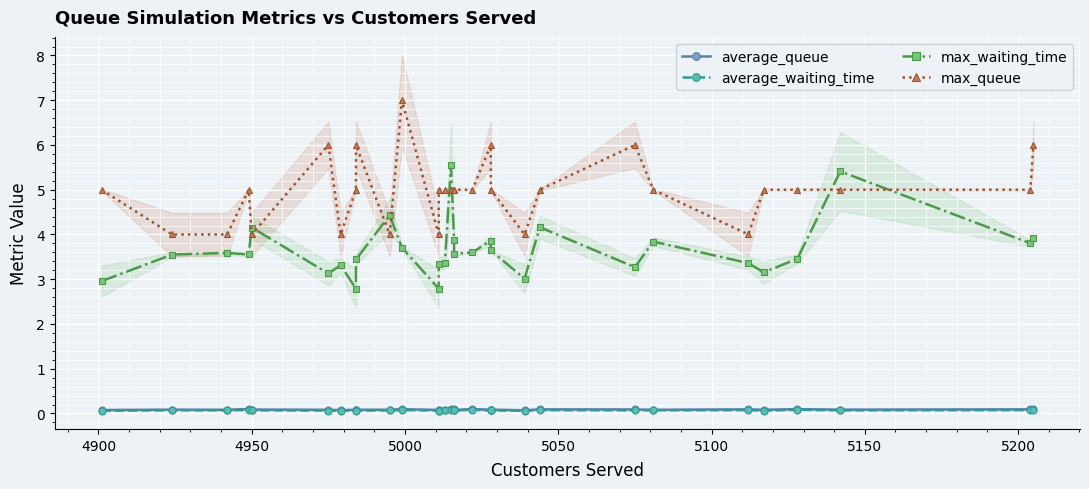

Count the number of categories in the chart.

30